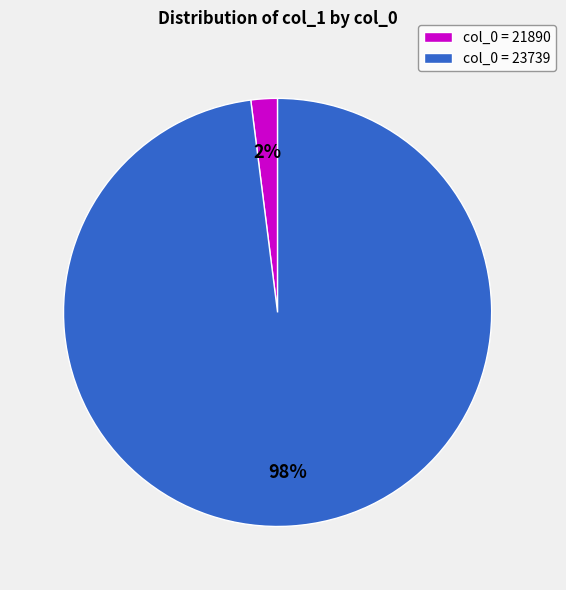

Which category accounts for the majority?

col_0 = 23739